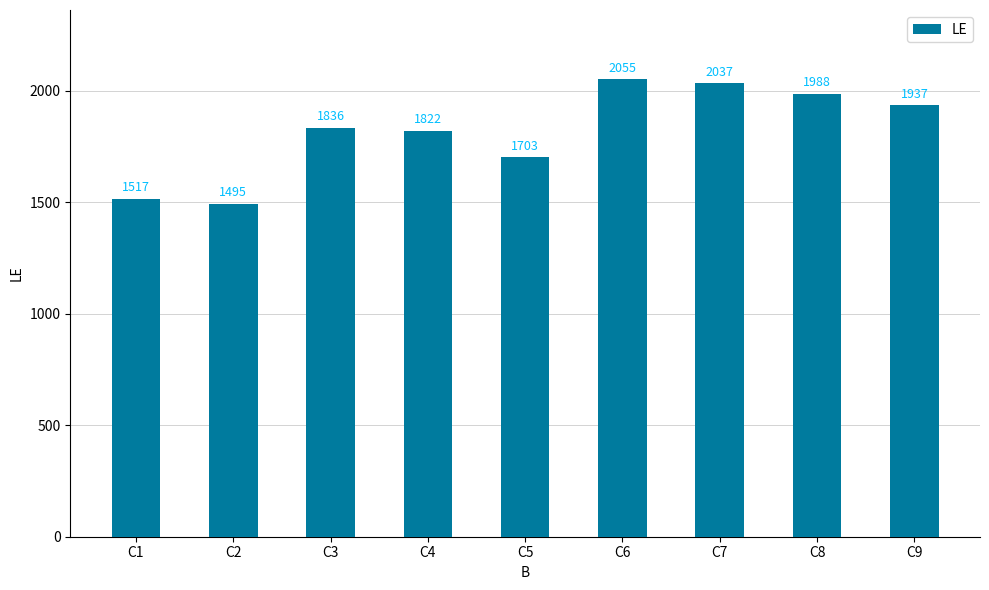

Does the chart contain stacked bars?

No